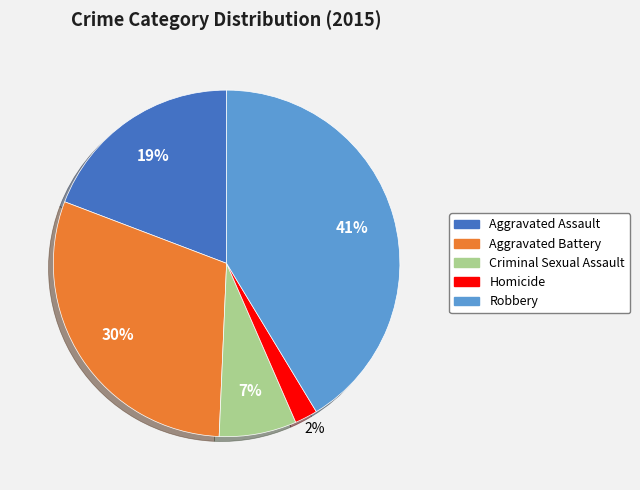

Is the sum of Aggravated Battery and Homicide greater than half?

No